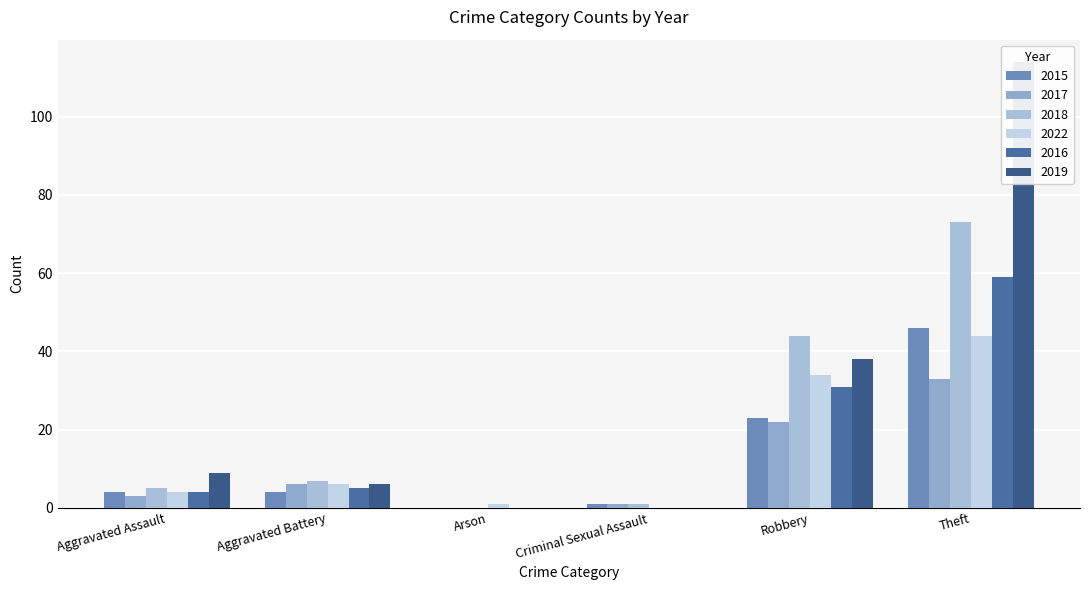

At how many categories does at least one series exceed 98?

1